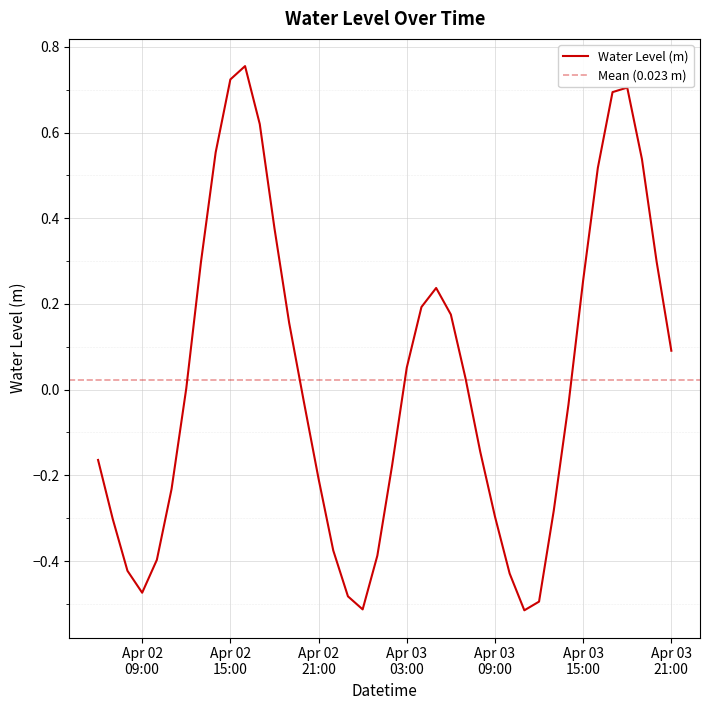

How many points are lower than both their immediate neighbors (excluding endpoints)?

3